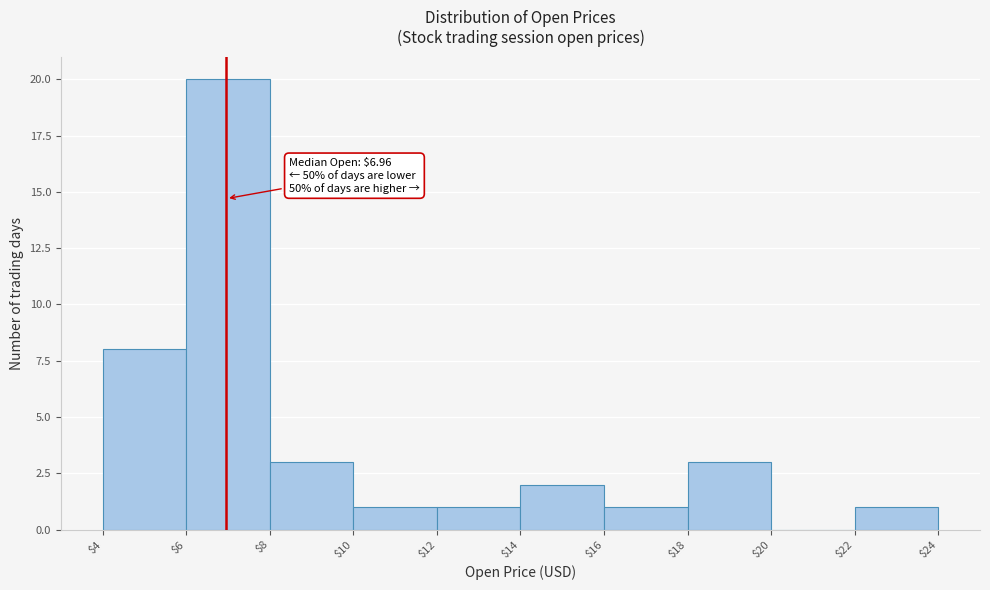

Which range on the x-axis has the tallest bar?

$6 to $8